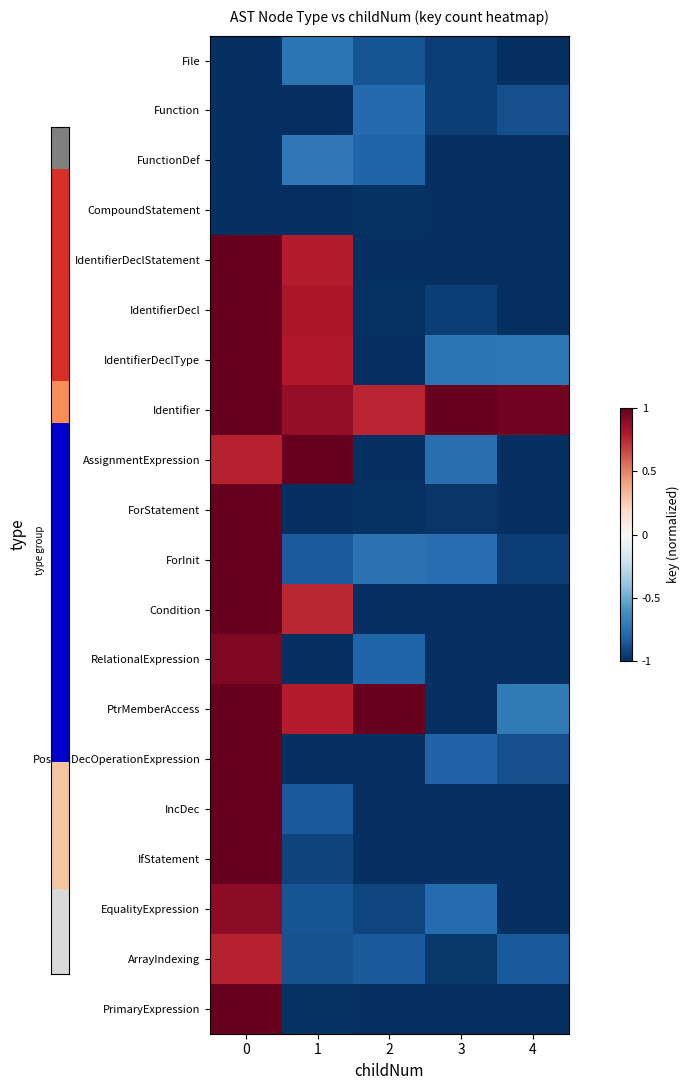

Which series has the largest total across all categories?

Identifier